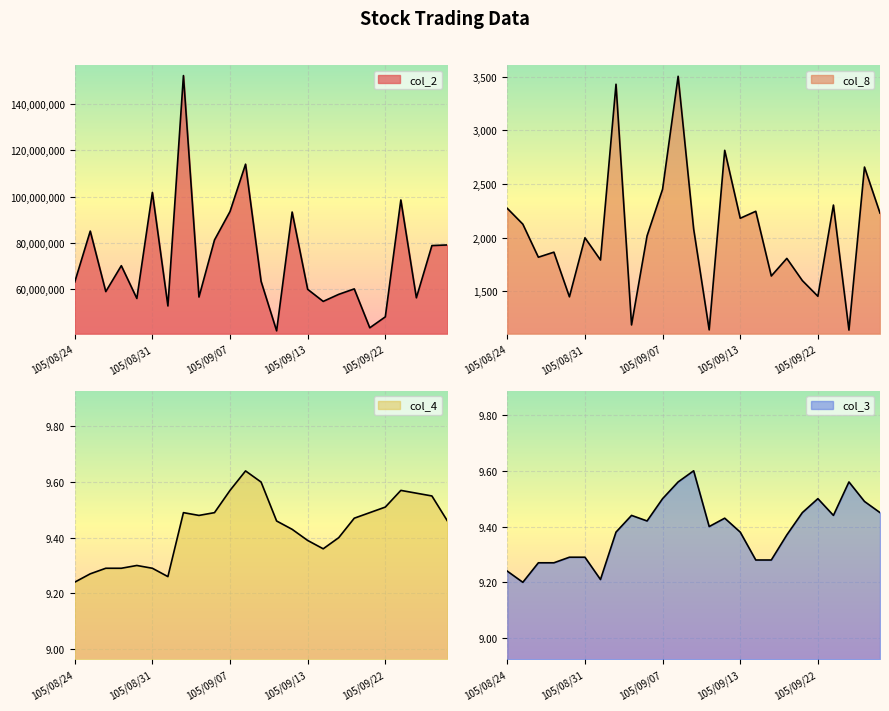

The col_4 series shows 13.3 at 105/09/30. True or false?

False